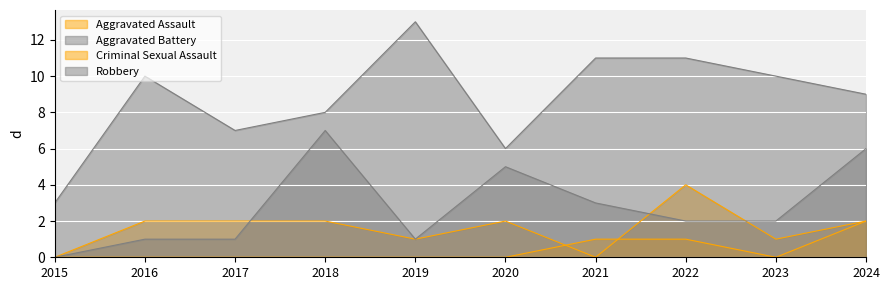

What is the total value across all series at 2019?

15